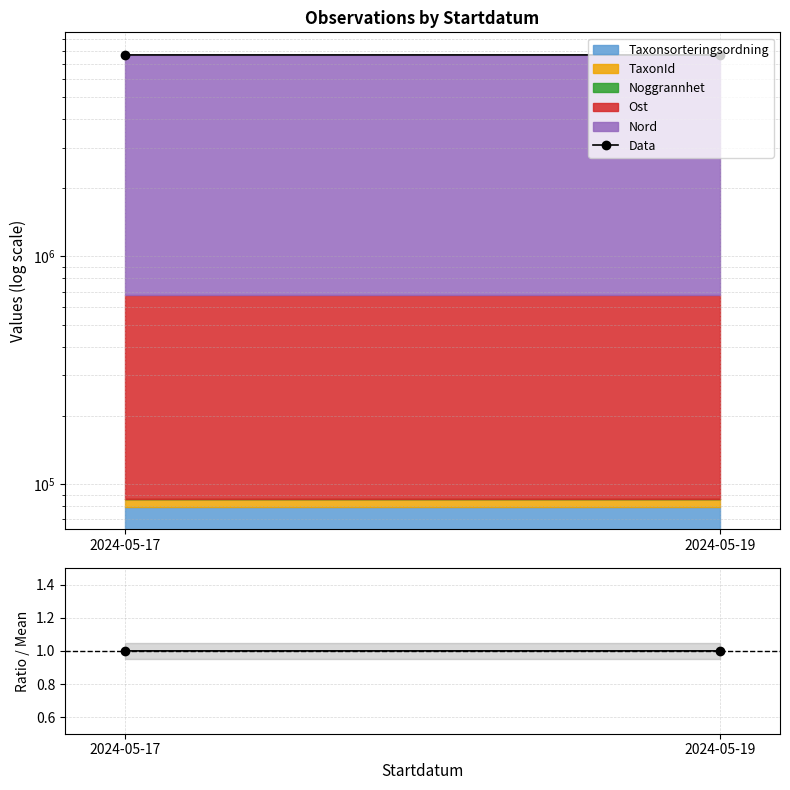

Count the Ratio values in the range 0 to 1.

1